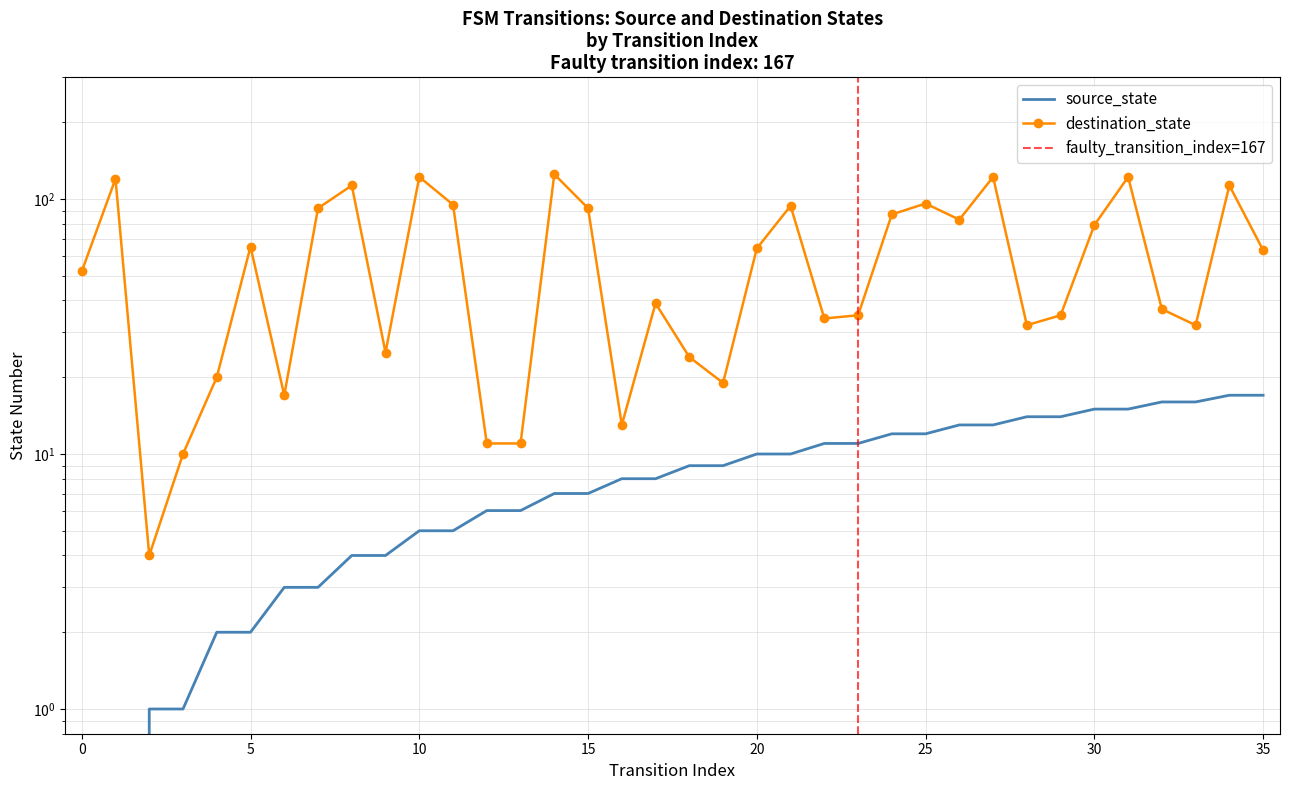

How many lines are shown in the chart?

2